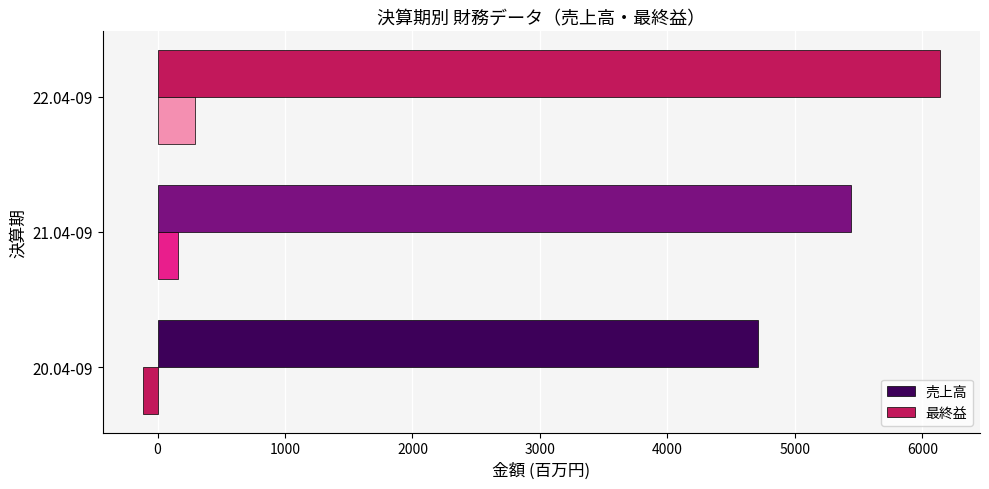

List the series in order of their peak value, highest first.

売上高, 最終益